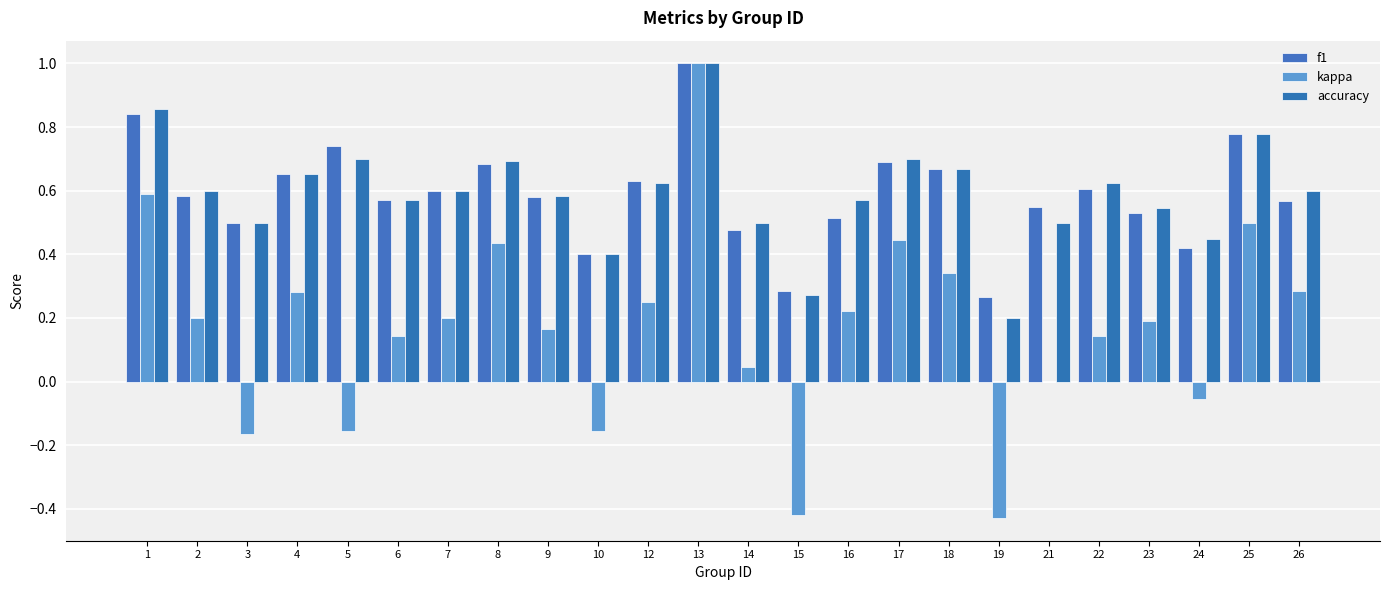

The f1 series shows 0.6 at 22. True or false?

True